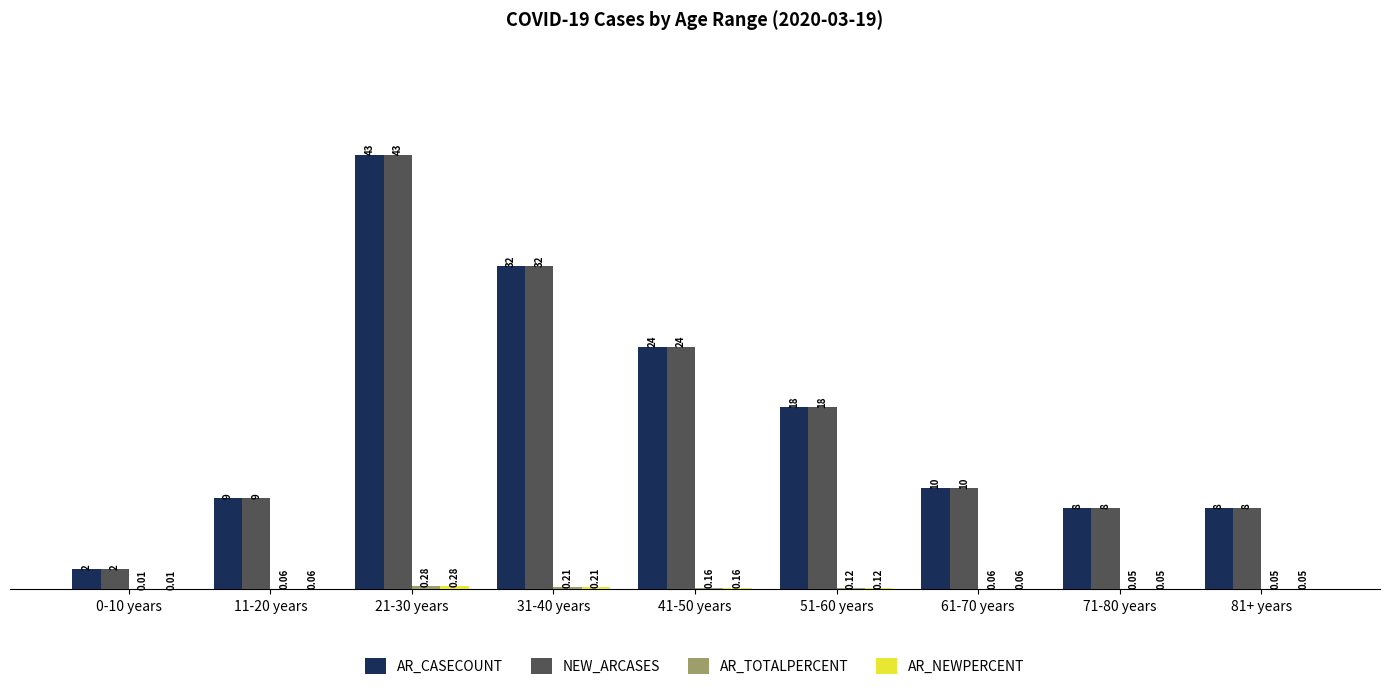

At which category does the chart reach its peak across all series?

21-30 years